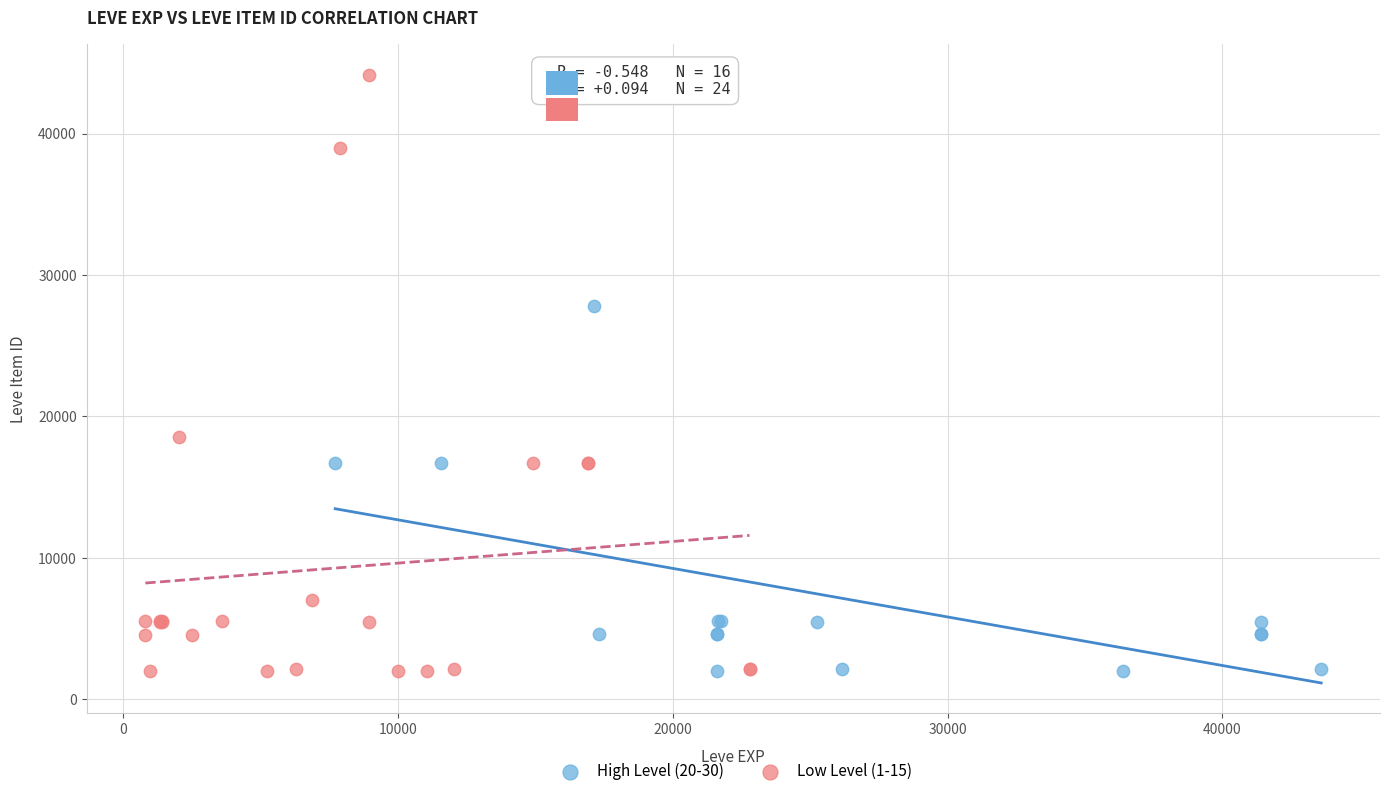

Which series contains the highest Y value?

Low Level (1-15)